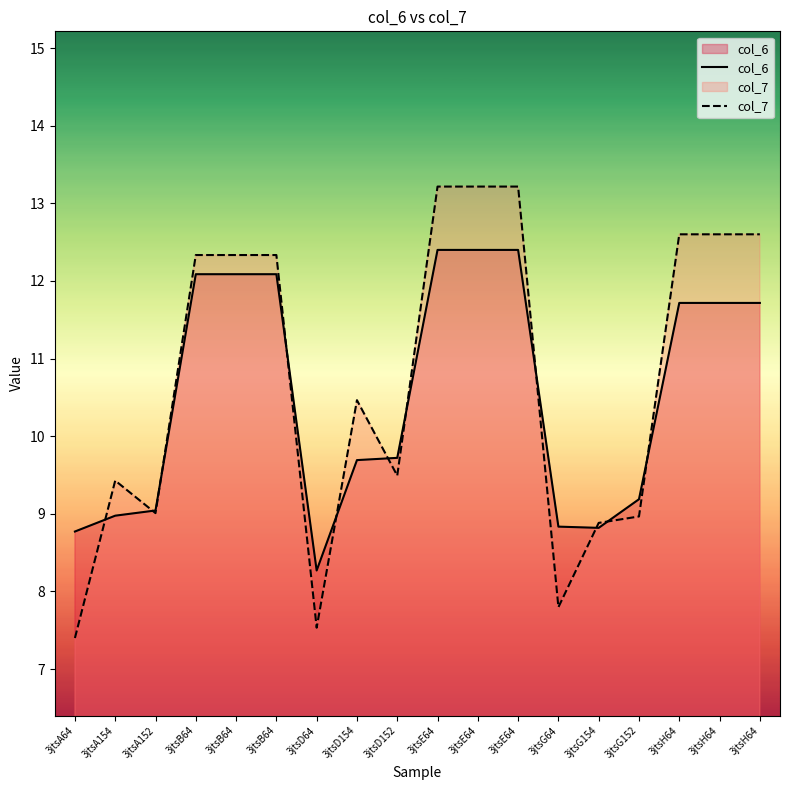

At which category does col_7 reach its first local valley?

3jtsA152